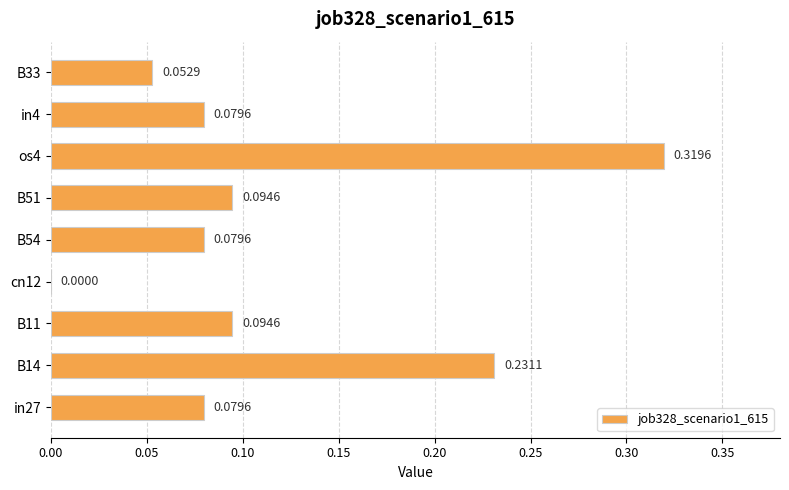

What is the change in value from B14 to os4?

+0.1